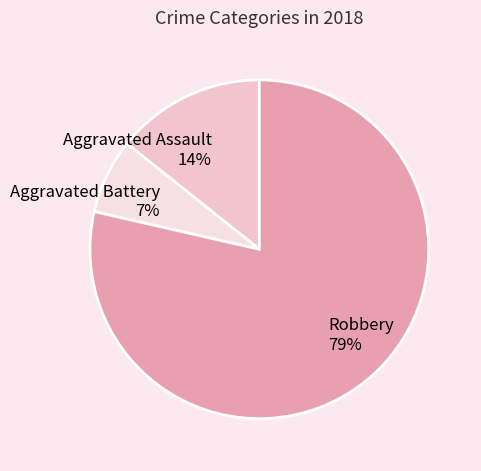

The Aggravated Battery slice represents 13% of the pie. True or false?

False